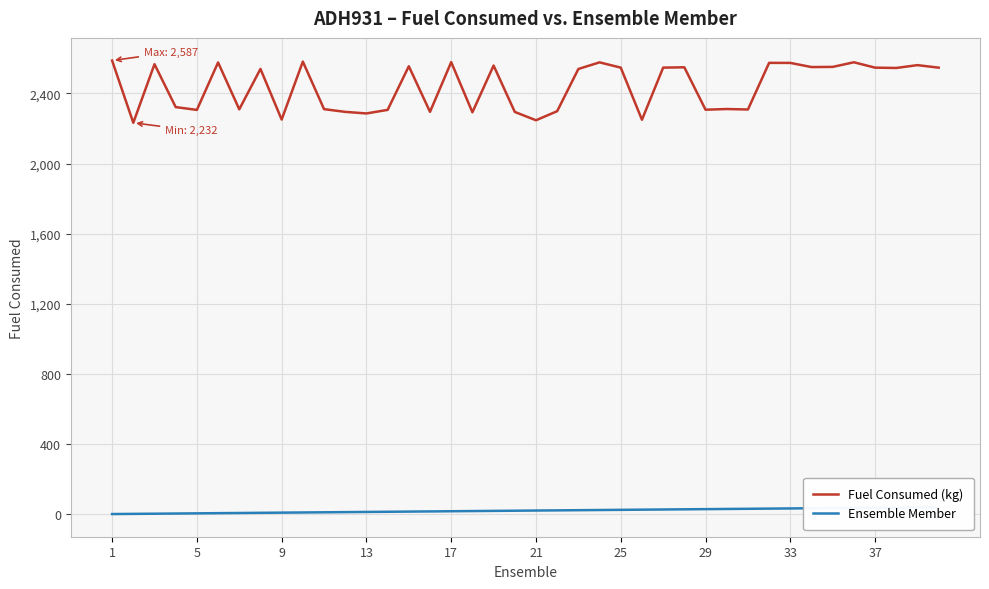

What is the highest value of the Fuel Consumed (kg) series?

2587.1